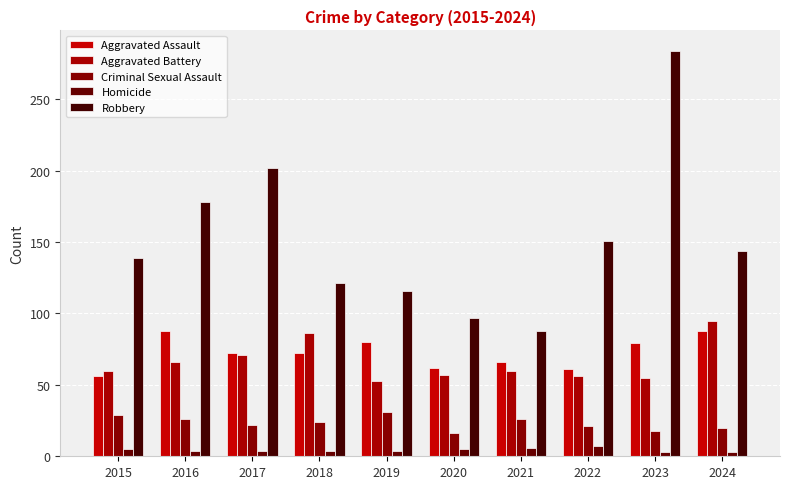

What is the minimum value shown in the chart?

3